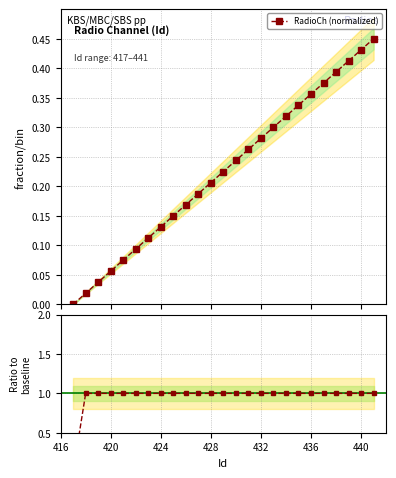

How many data points in RadioCh (normalized) are above 0?

24